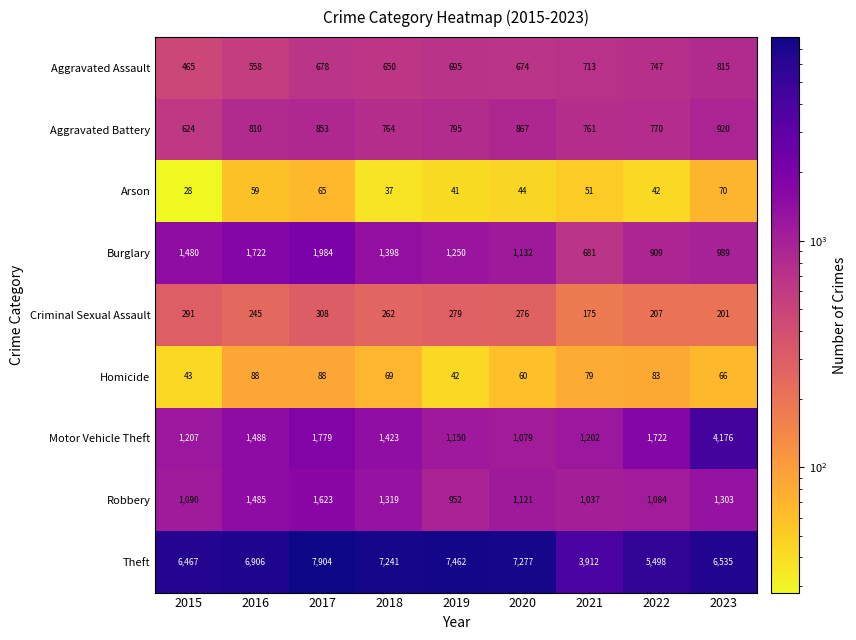

Which series has the largest range (max minus min)?

Theft